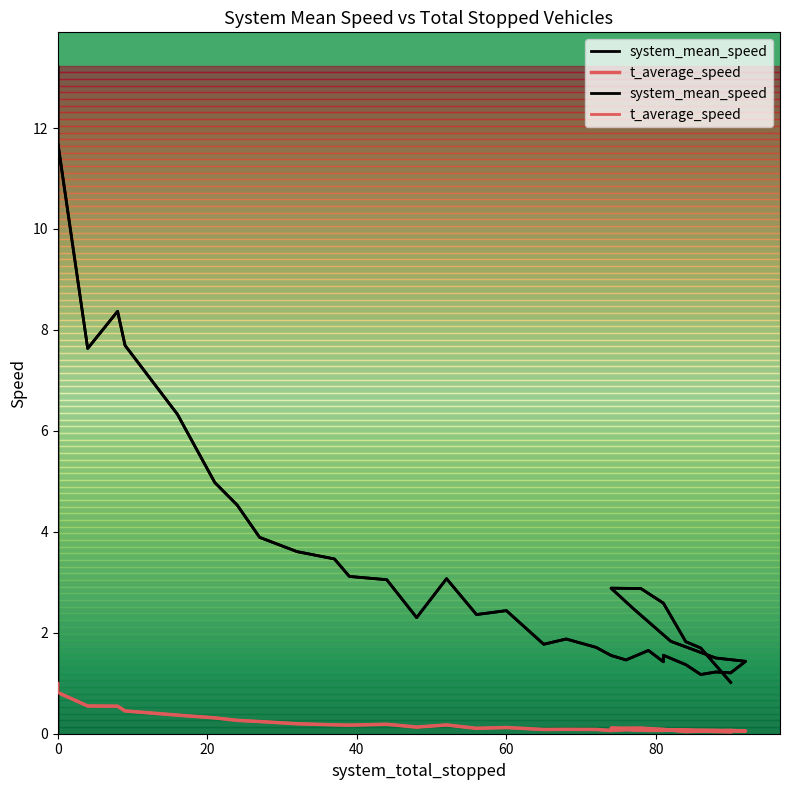

What is the average value of the t_average_speed series?

0.2